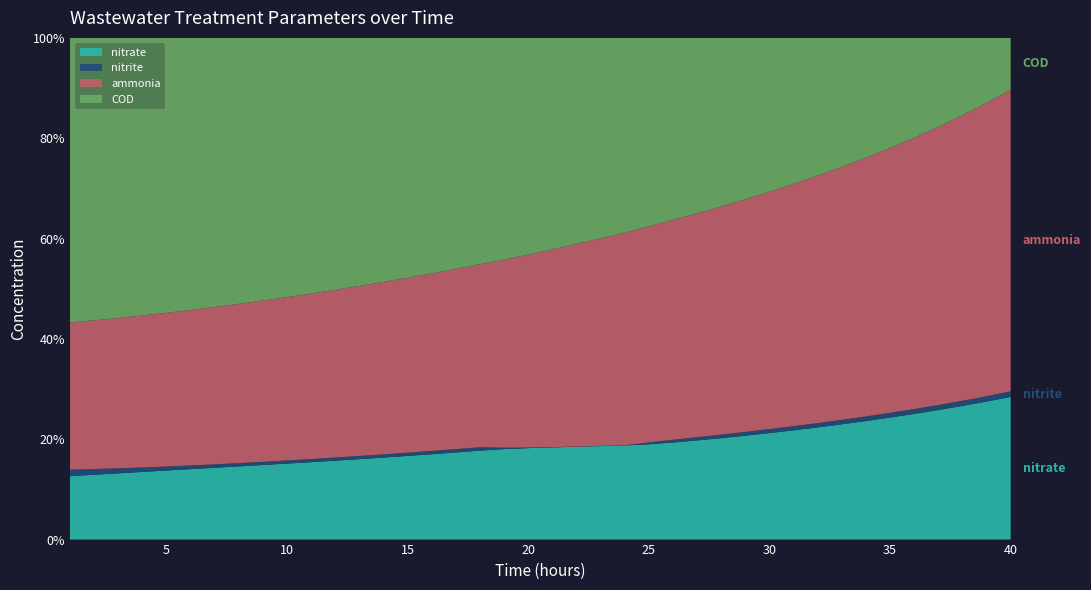

Is it true that nitrate equals 11.4 at 15?

False